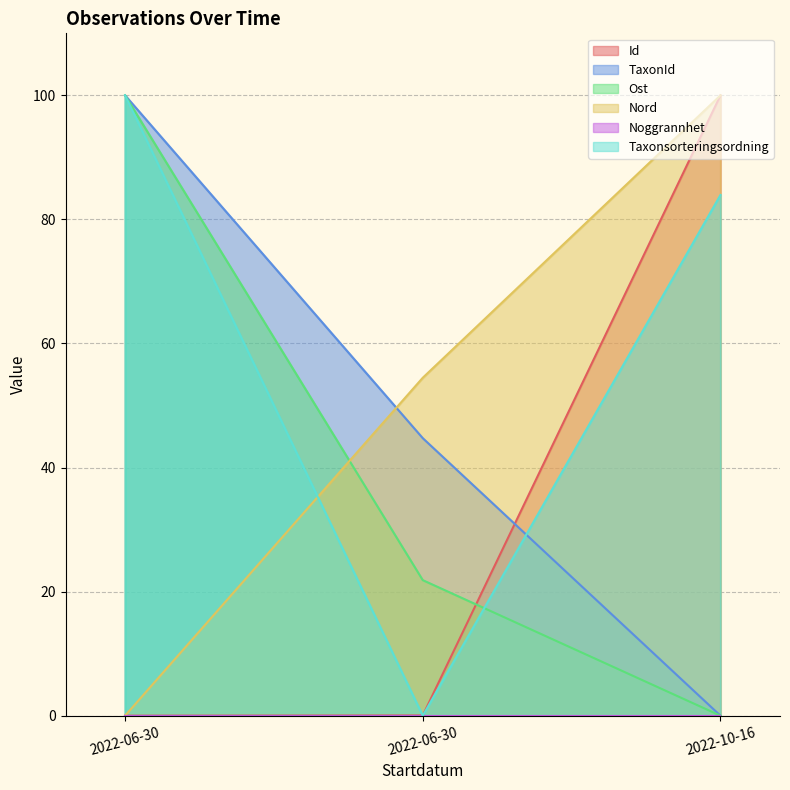

How many data points does each series have?

3